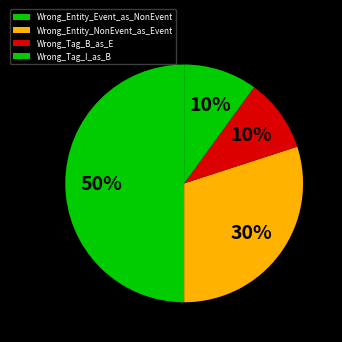

To the nearest percent, what is the combined percentage of Wrong_Entity_NonEvent_as_Event and Wrong_Tag_B_as_E?

40%